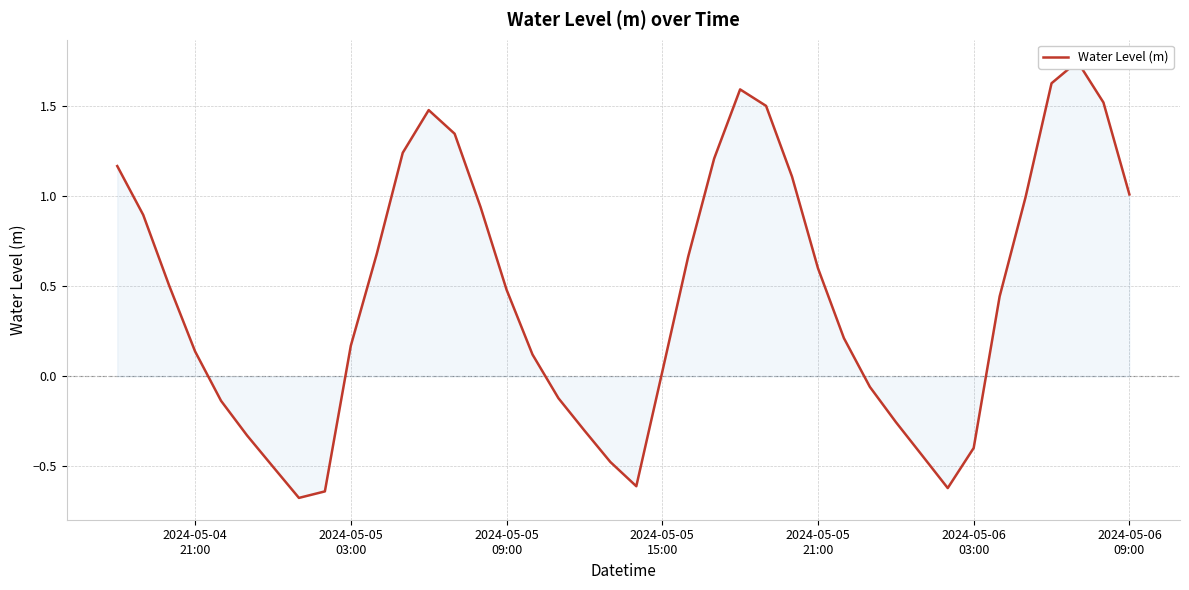

The chart shows a value of 1.7 at 26. True or false?

False